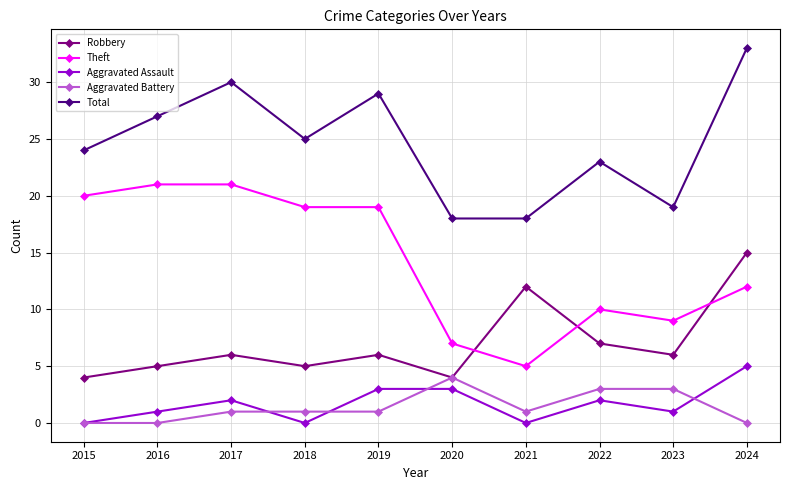

Reading left to right, list all the values displayed in this chart.

Robbery: 4	5	6	5	6	4	12	7	6	15
Theft: 20	21	21	19	19	7	5	10	9	12
Aggravated Assault: 0	1	2	0	3	3	0	2	1	5
Aggravated Battery: 0	0	1	1	1	4	1	3	3	0
Total: 24	27	30	25	29	18	18	23	19	33